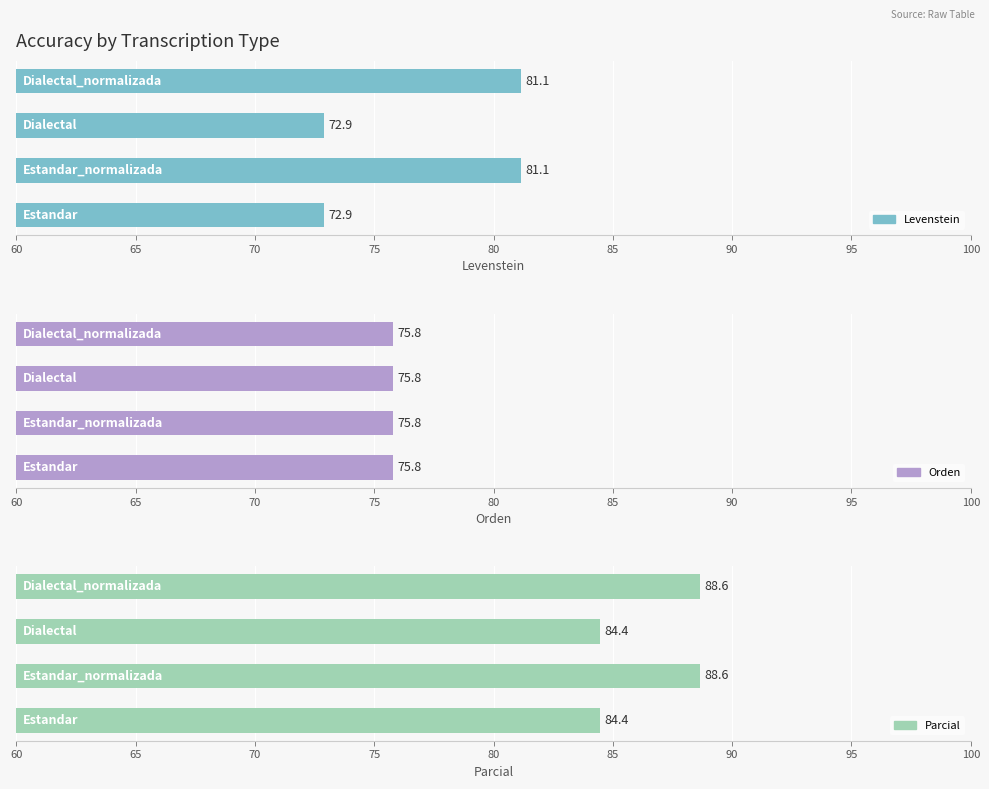

Is the value of Orden at 60 greater than the value of Parcial at 70?

No